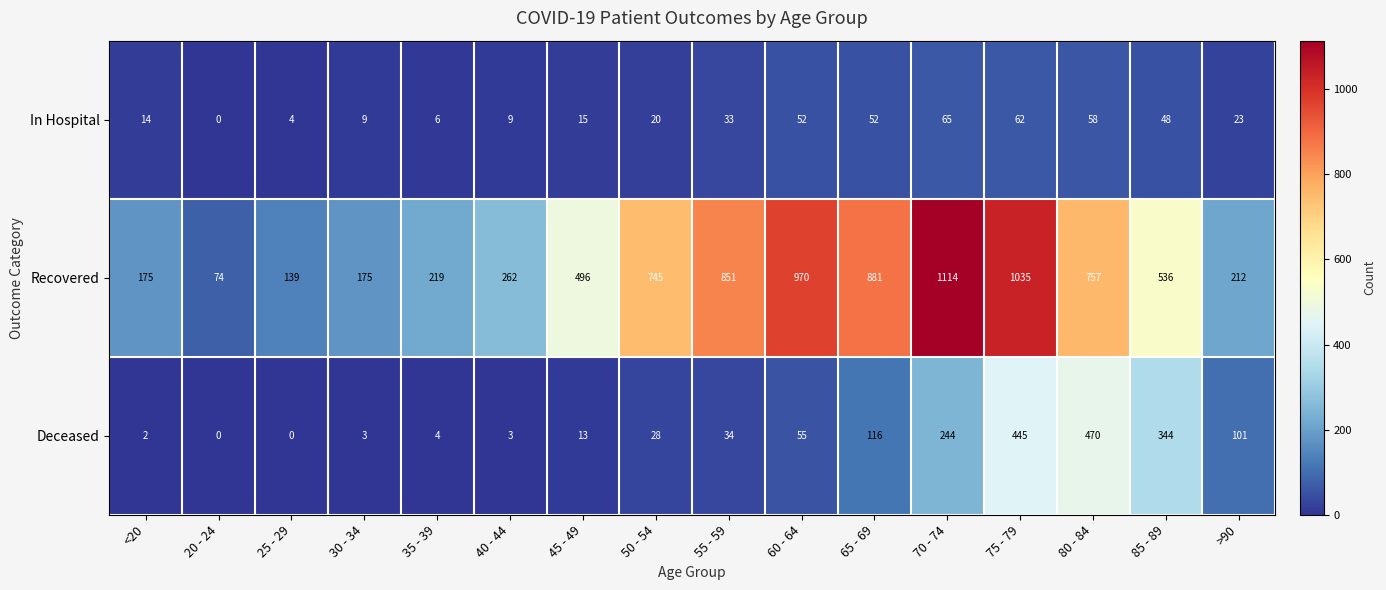

The Recovered series shows 139 at 25 - 29. True or false?

True